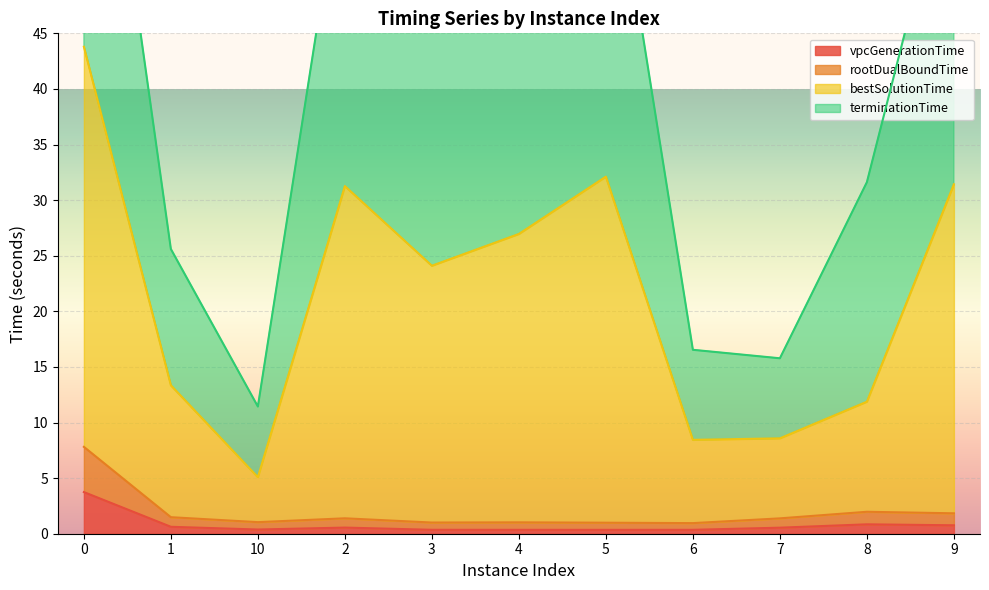

What is the difference between the highest and lowest values at 6?

16.2